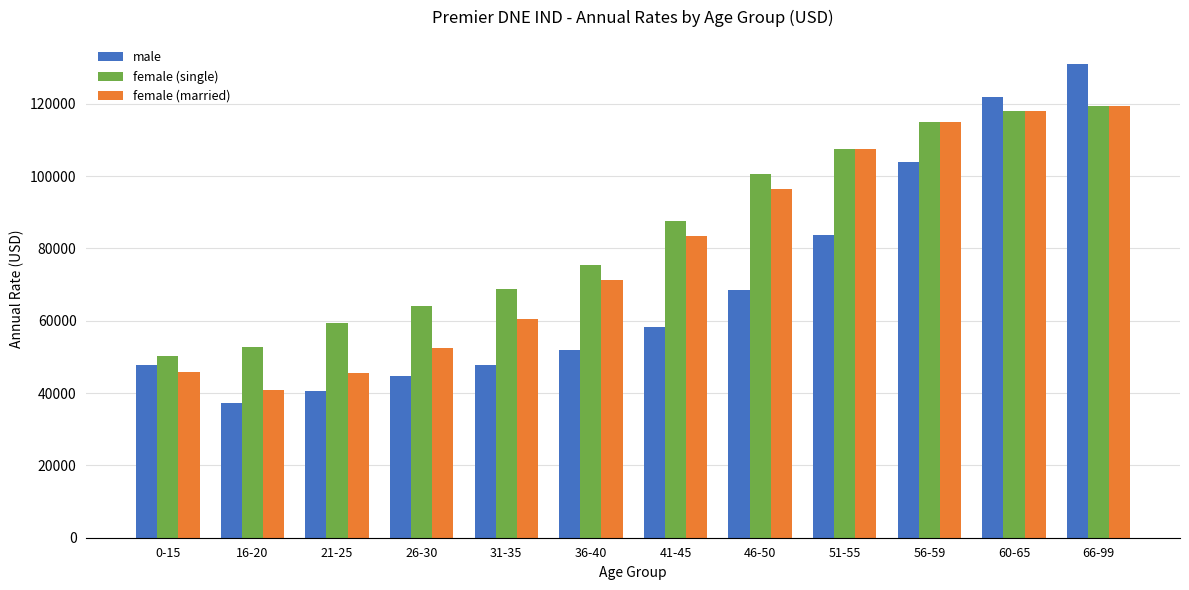

The value of male at 16-20 is 17060. True or false?

False